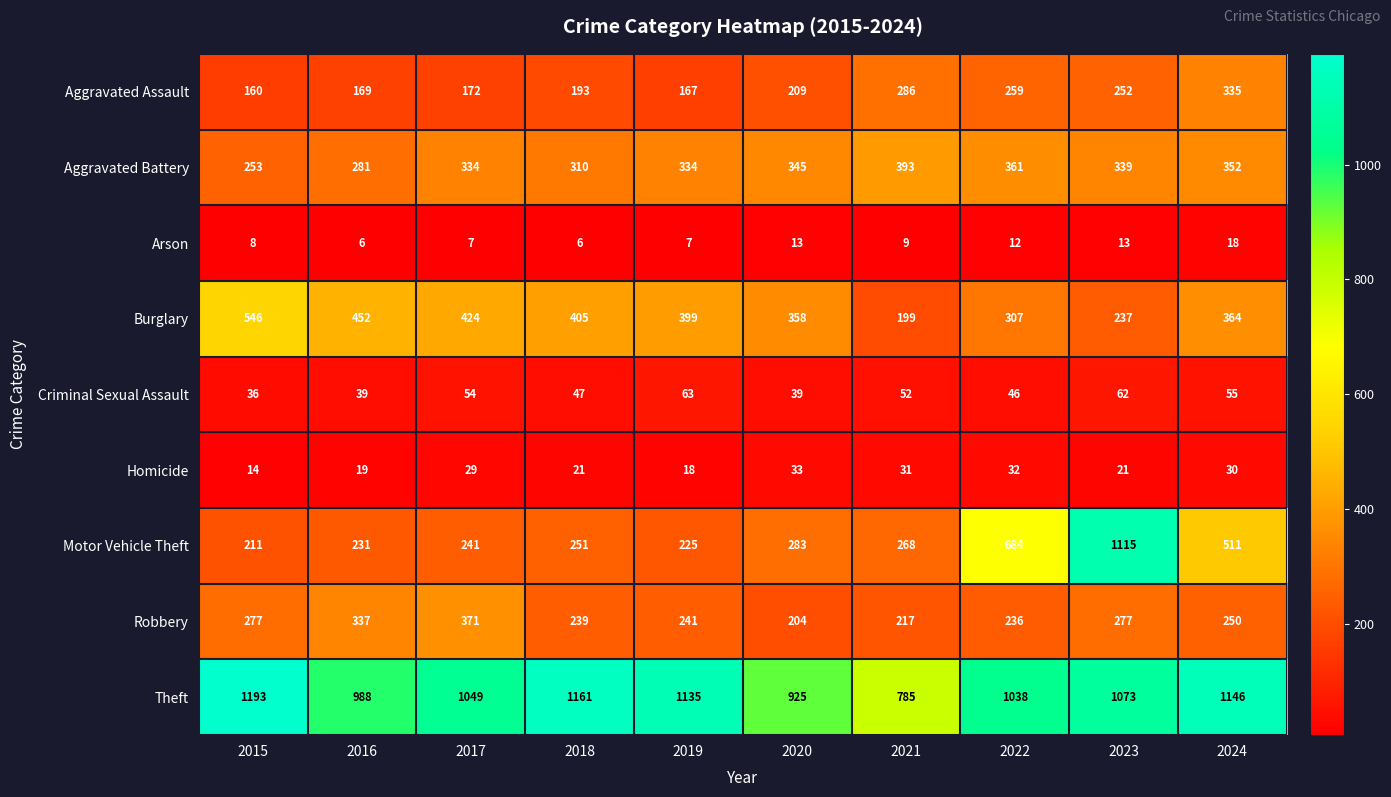

Which series has the largest total across all categories?

Theft